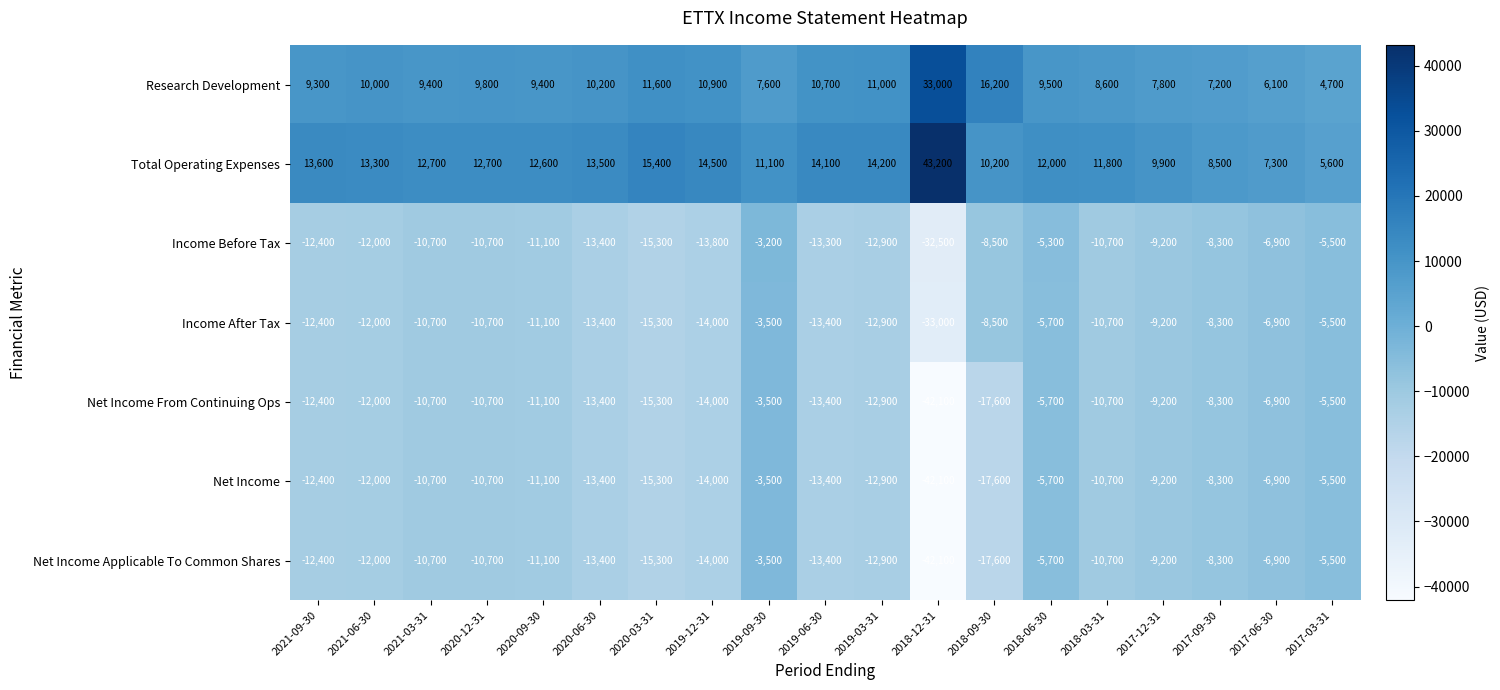

At which label is Income After Tax closest to -18250?

2020-03-31